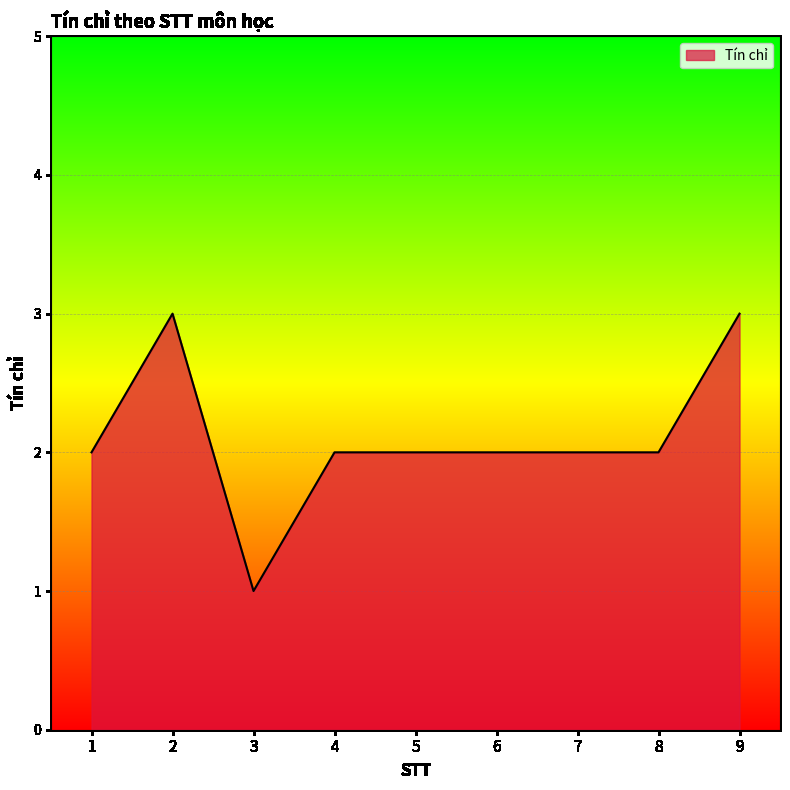

What is the difference between the maximum and minimum values?

2